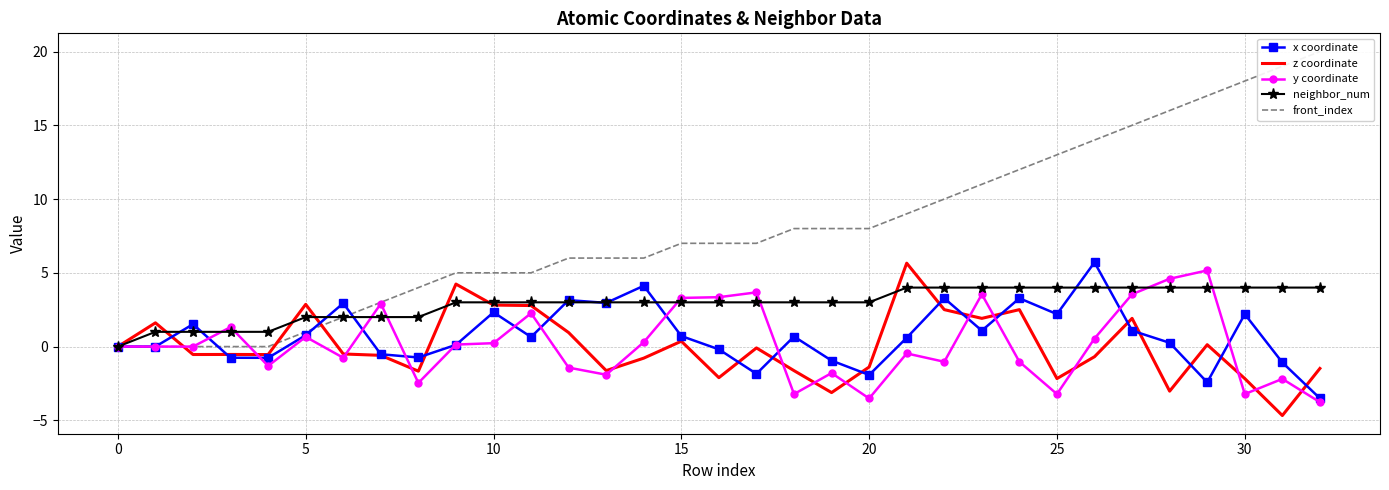

True or false: neighbor_num and y coordinate intersect in this chart.

True